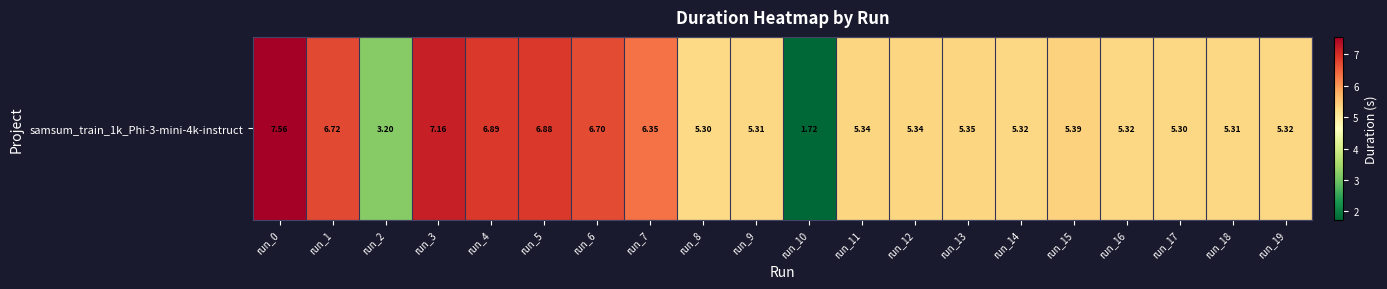

True or false: the data shows 5.4 at run_15.

True